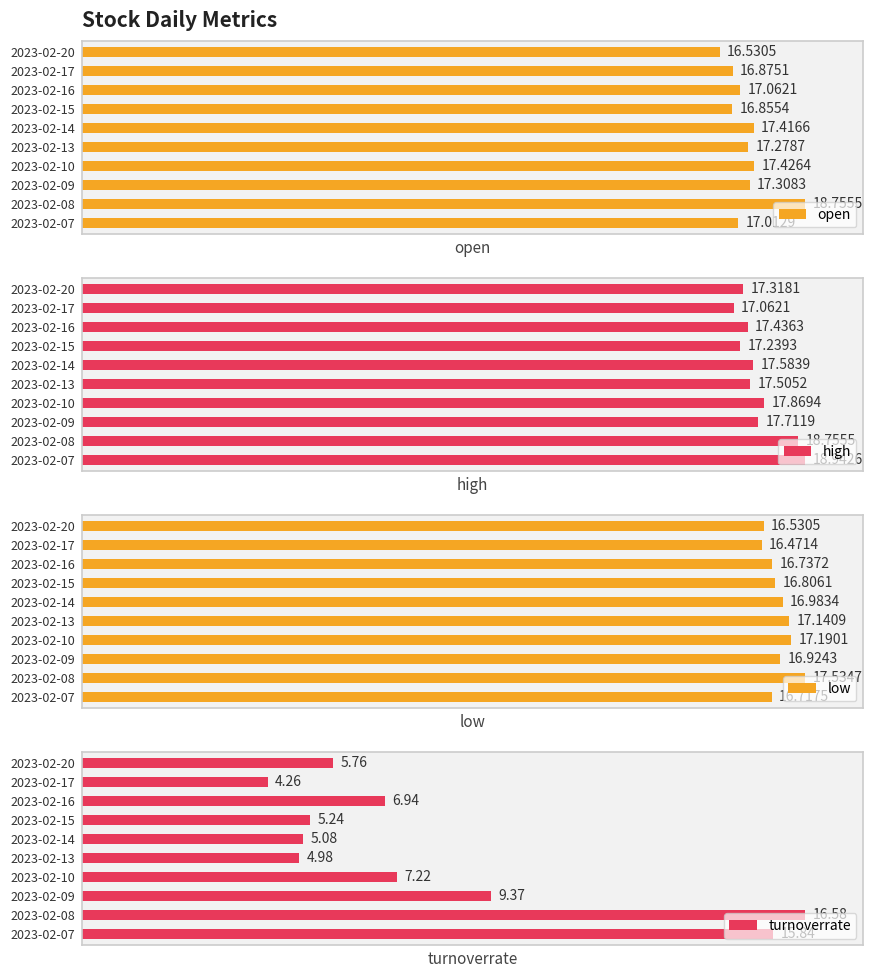

Rank the categories by open value from lowest to highest.

2023-02-20, 2023-02-15, 2023-02-17, 2023-02-07, 2023-02-16, 2023-02-13, 2023-02-09, 2023-02-14, 2023-02-10, 2023-02-08